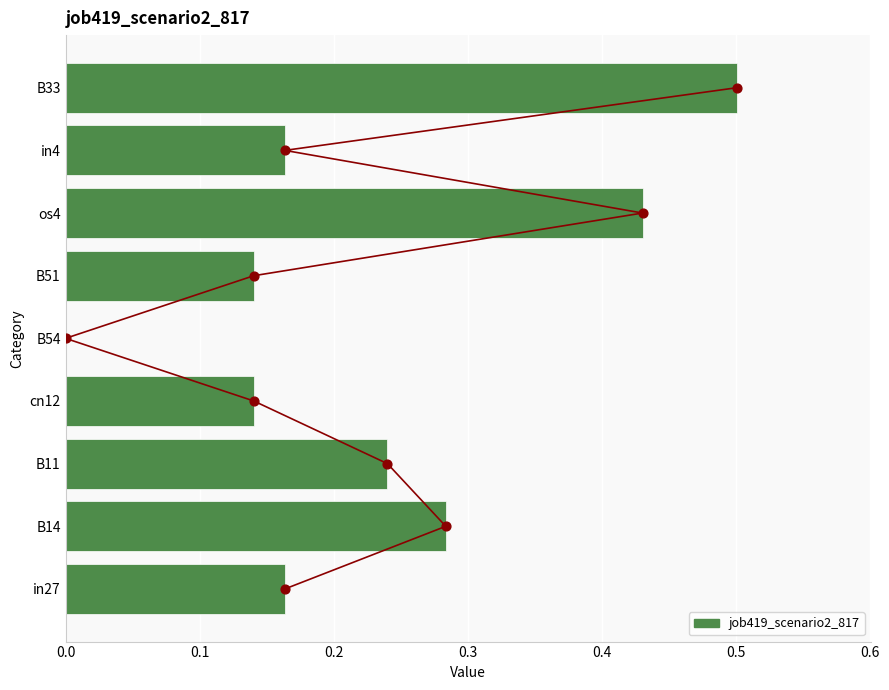

True or false: job419_scenario2_817 has a value of 0.2 at B51.

False